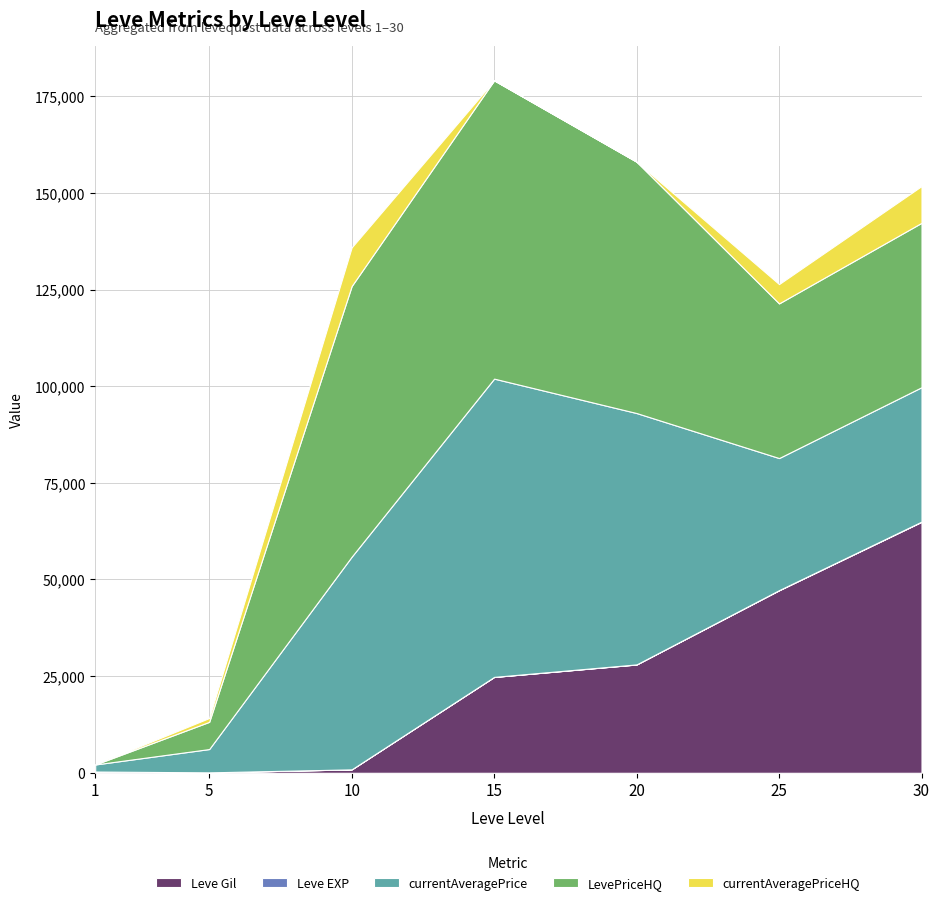

Reading right to left, extract all data points from this chart.

Leve Gil: 30=64910	25=47200	20=28010	15=24790	10=880	5=110	1=330
Leve EXP: 30=64	25=47	20=28	15=18	10=7	5=1	1=1
currentAveragePrice: 30=34759	25=34166	20=65015	15=77151	10=55008	5=6030	1=1820
LevePriceHQ: 30=42527	25=40000	20=65015	15=77151	10=70011	5=7036	1=0
currentAveragePriceHQ: 30=9512	25=5000	20=0	15=0	10=10000	5=1000	1=0